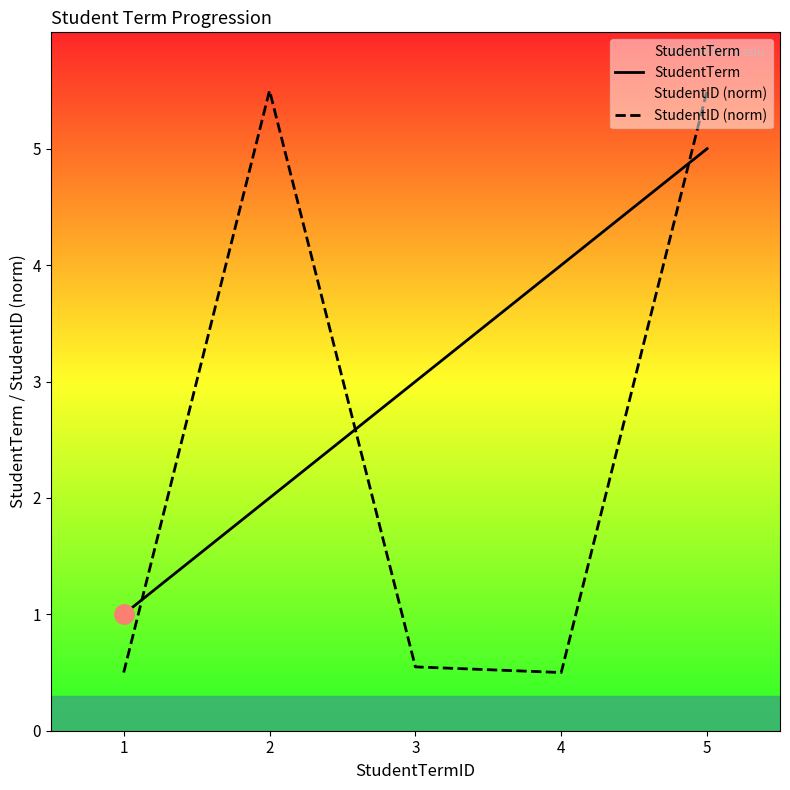

What is the sum of the StudentID (norm) values at 1 and 2?

6.0